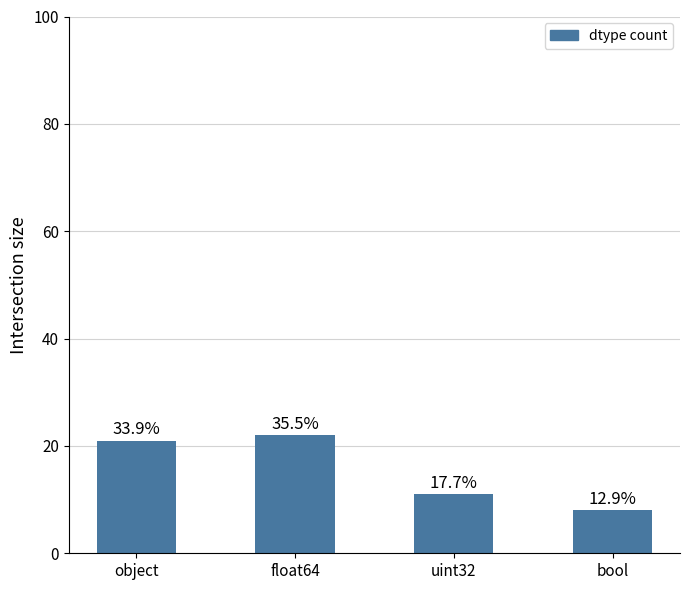

List the labels in order of value, smallest first.

bool, uint32, object, float64